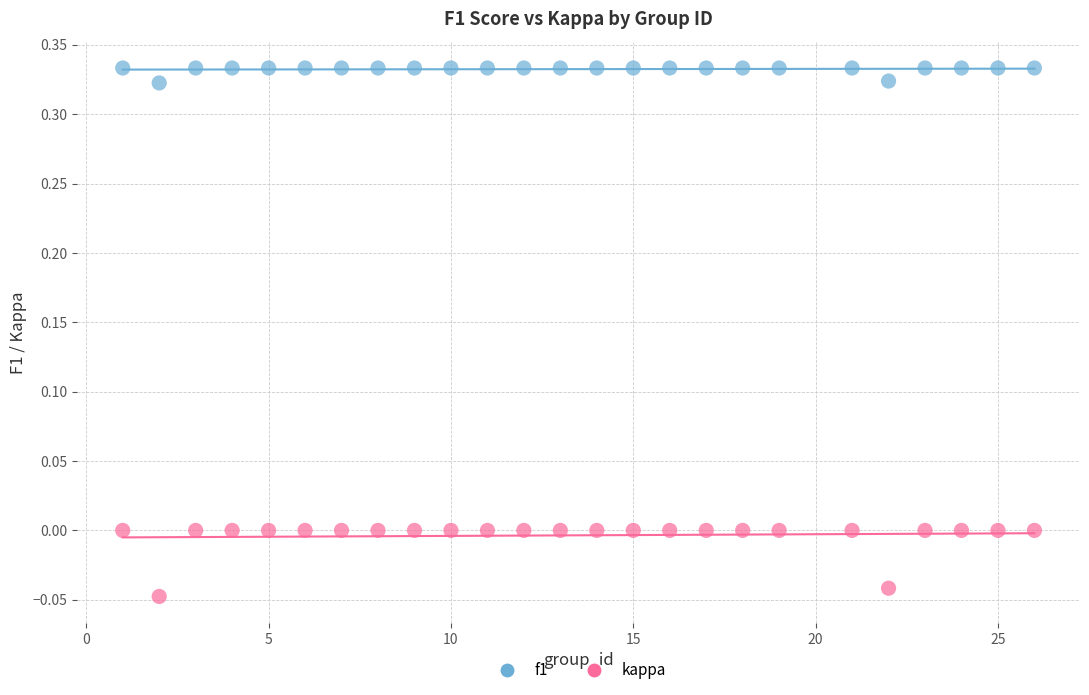

Which series has the widest spread of Y values?

kappa